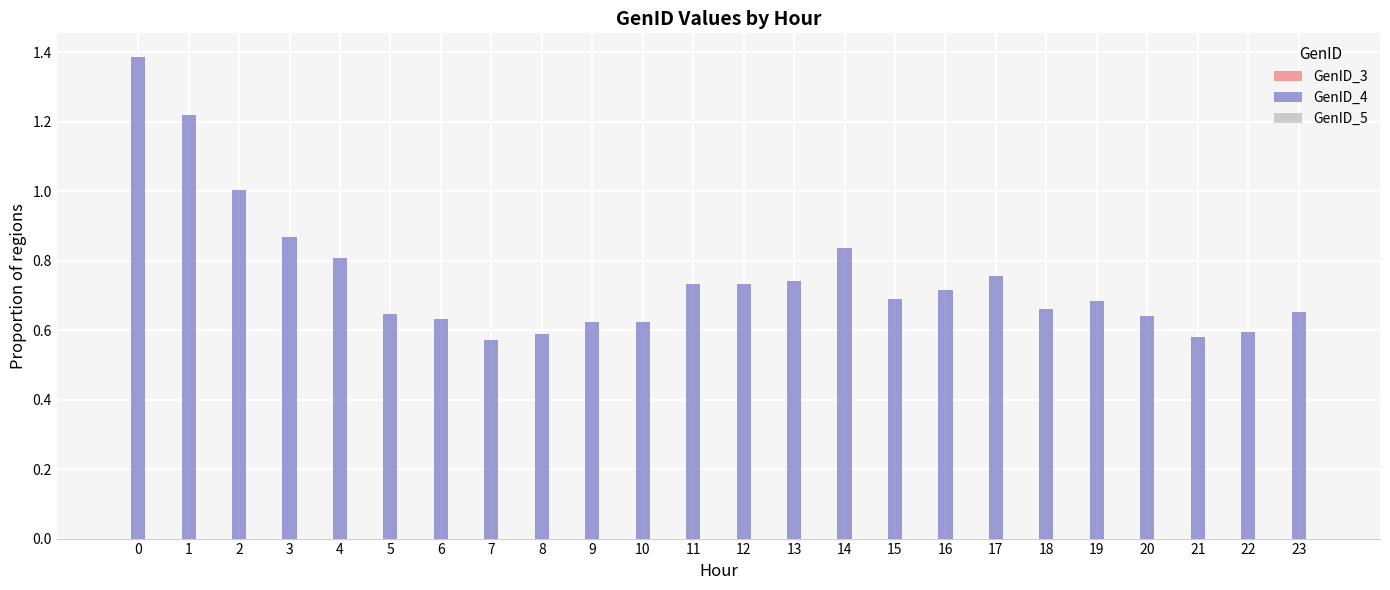

Is it true that the value at 8 is 0.6?

True